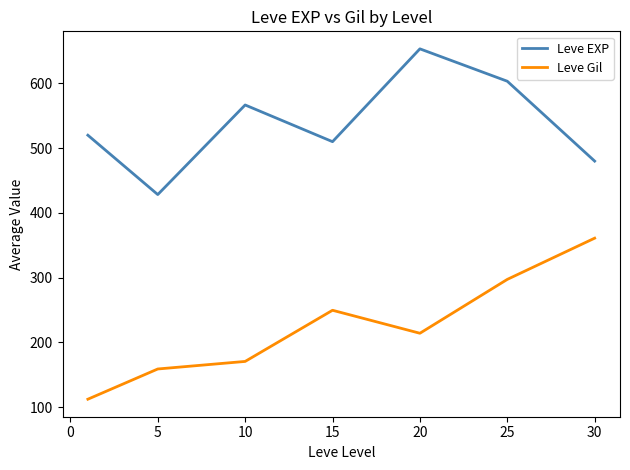

What is the minimum value shown in the chart?

112.3